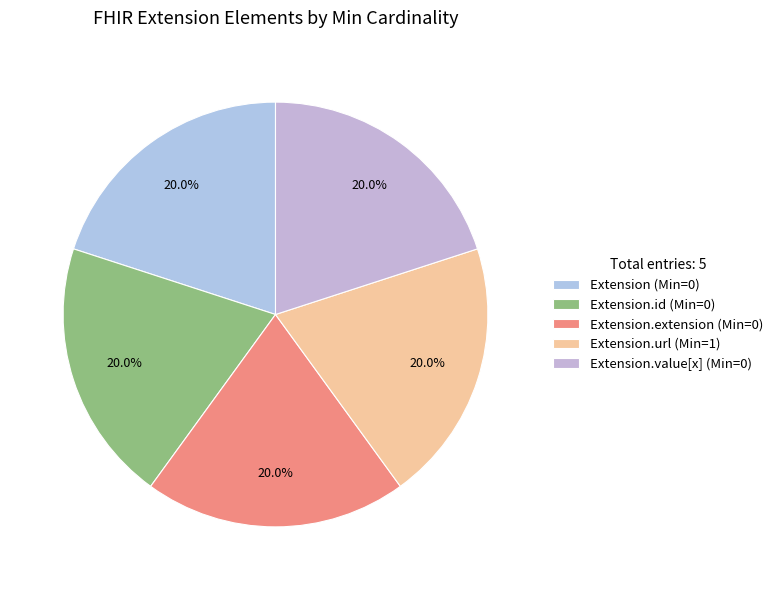

What is the smallest slice in the pie chart?

Extension